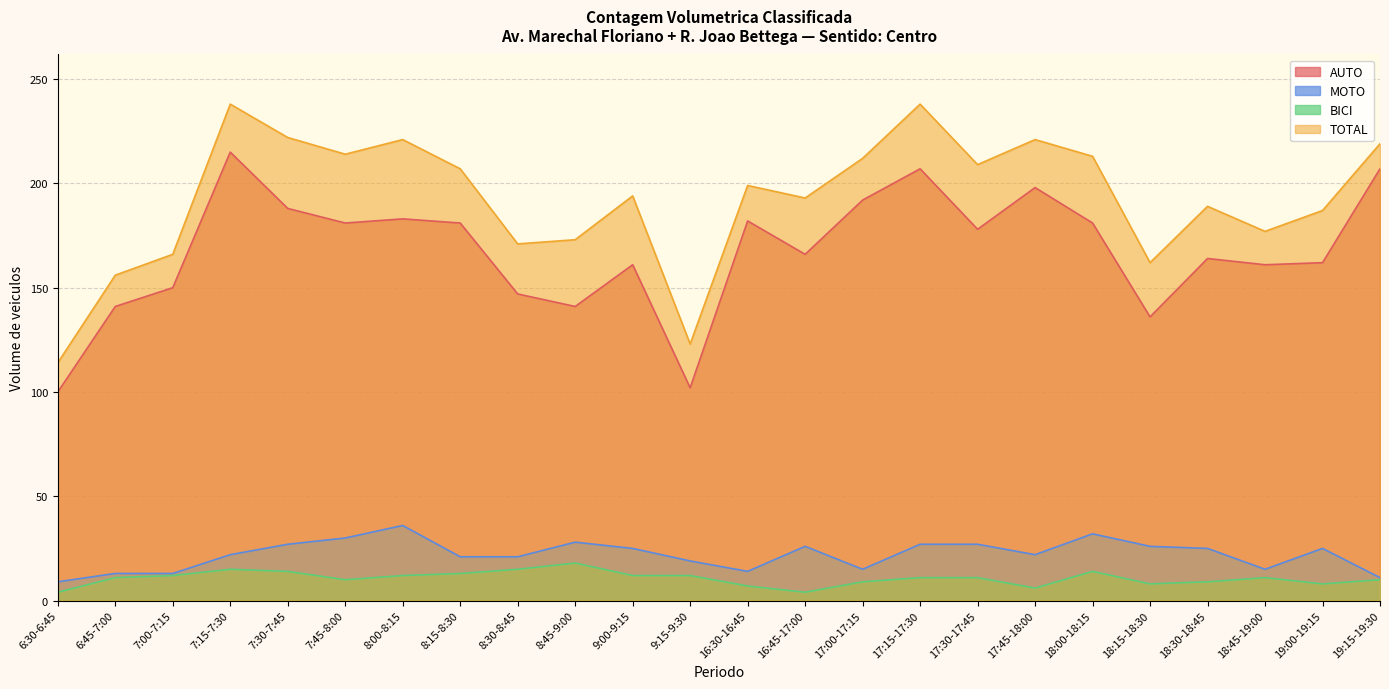

Between 7:45-8:00 and 8:45-9:00, which series saw the biggest shift?

TOTAL